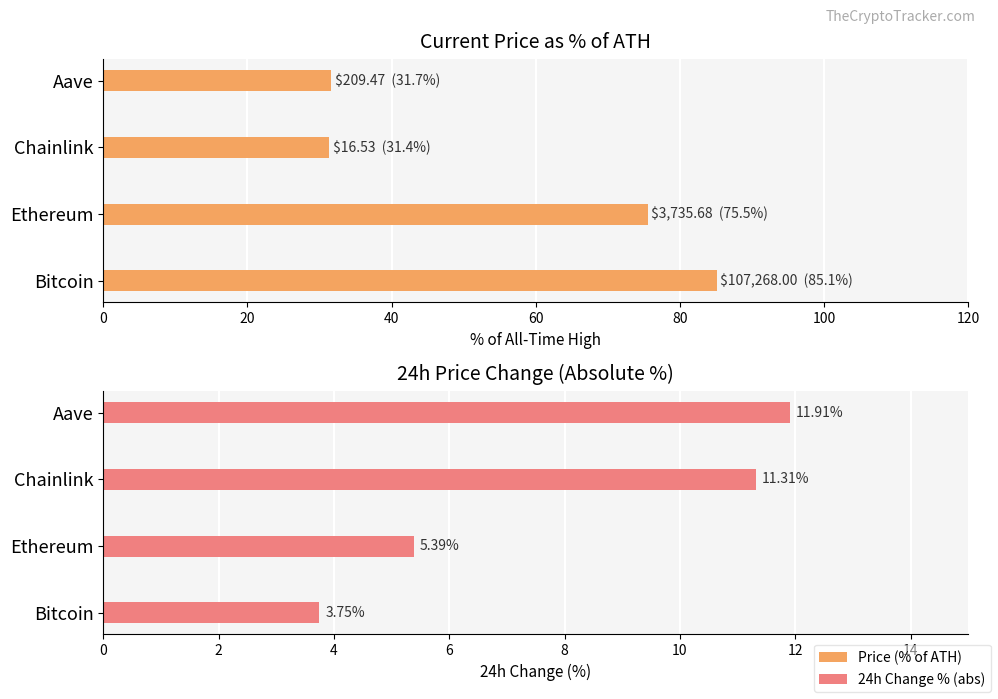

What is the greatest value displayed?

85.1